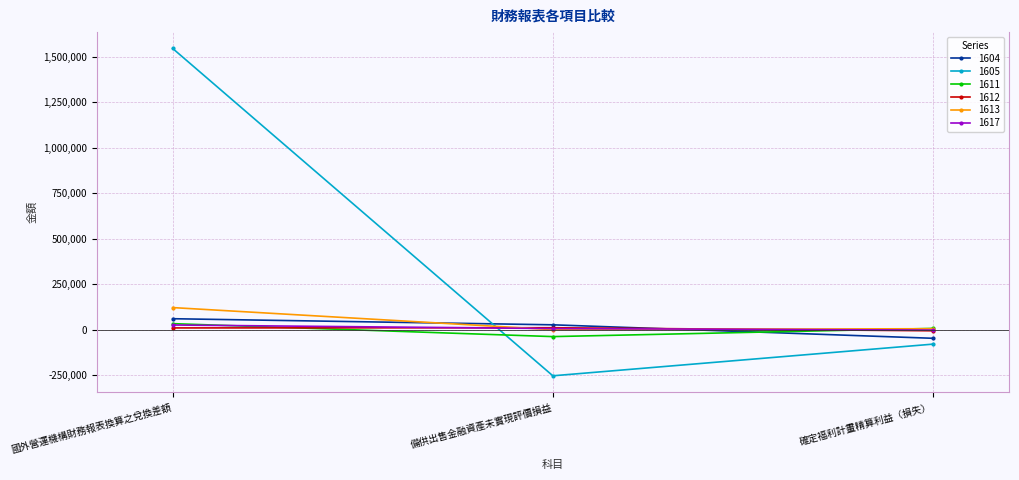

Rank the categories by 1605 value from lowest to highest.

備供出售金融資產未實現評價損益, 確定福利計畫精算利益（損失）, 國外營運機構財務報表換算之兌換差額